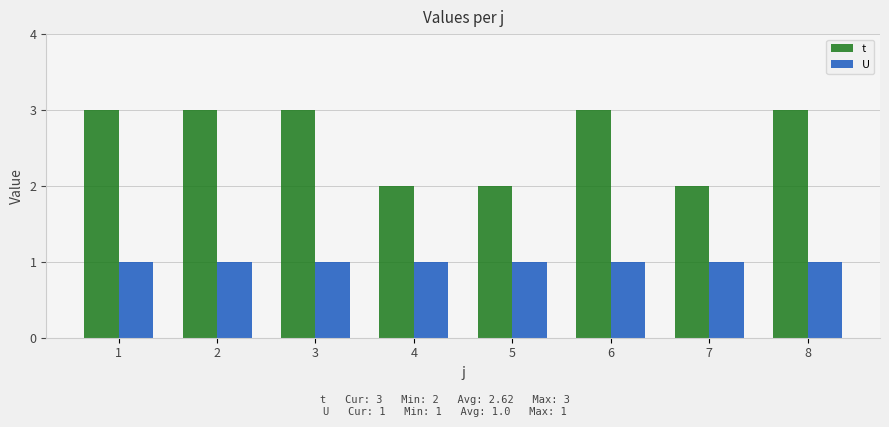

Reading right to left, list all the values displayed in this chart.

t: 3	2	3	2	2	3	3	3
U: 1	1	1	1	1	1	1	1